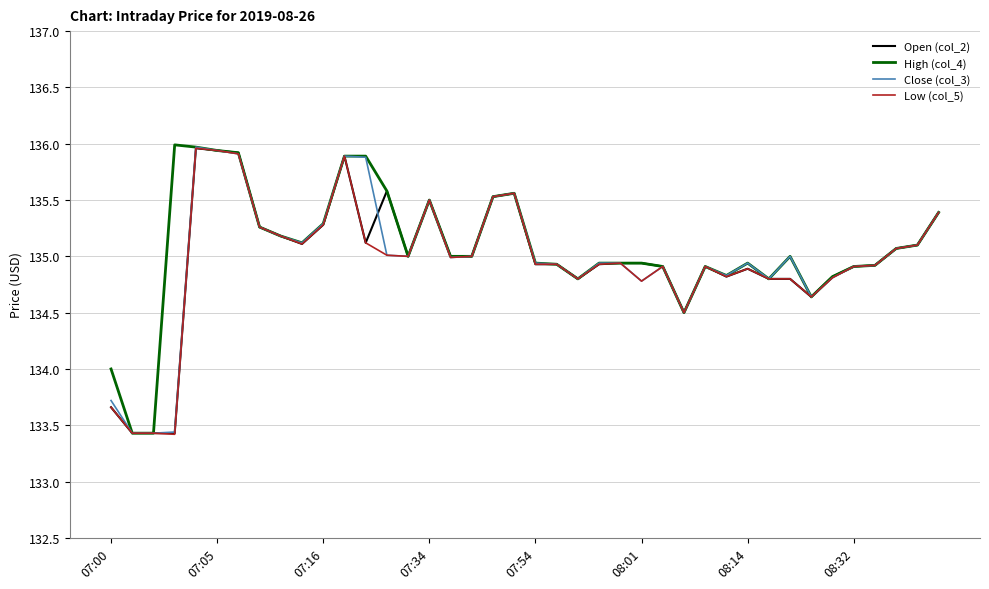

Which series has the largest total across all categories?

High (col_4)